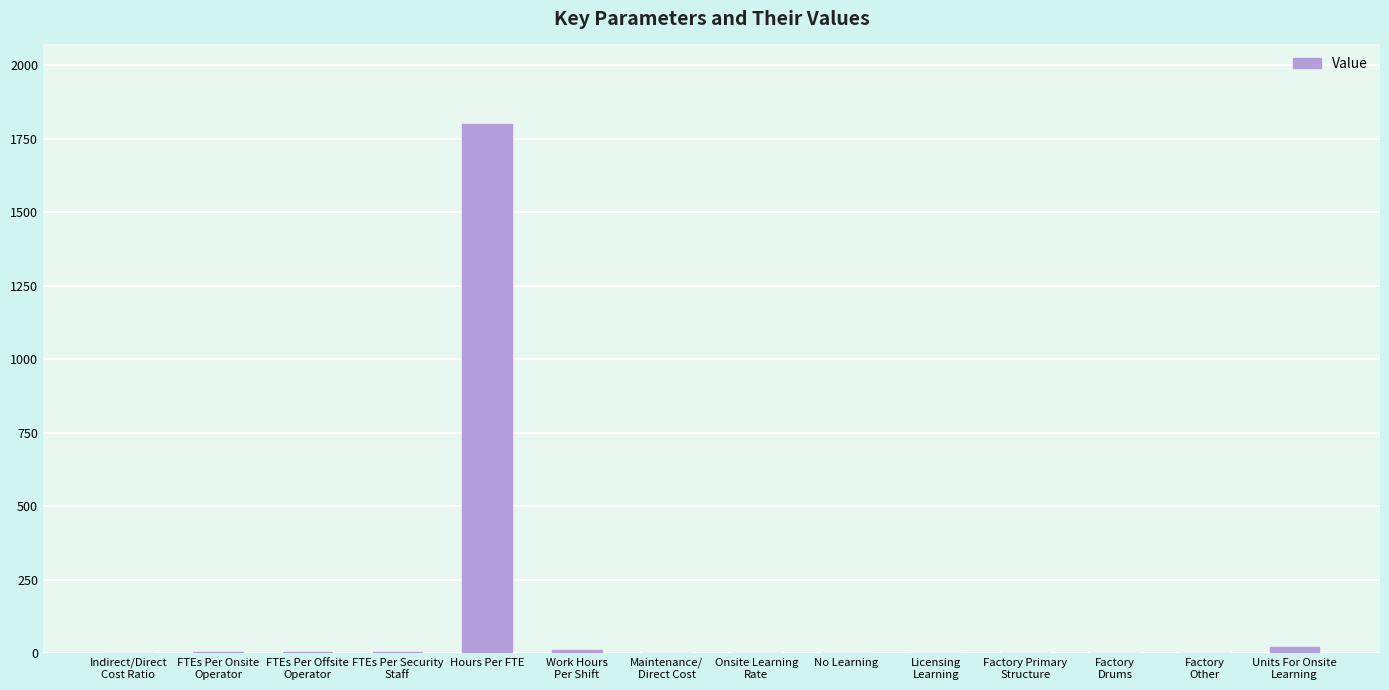

Which category has the highest value across all series?

Hours Per FTE